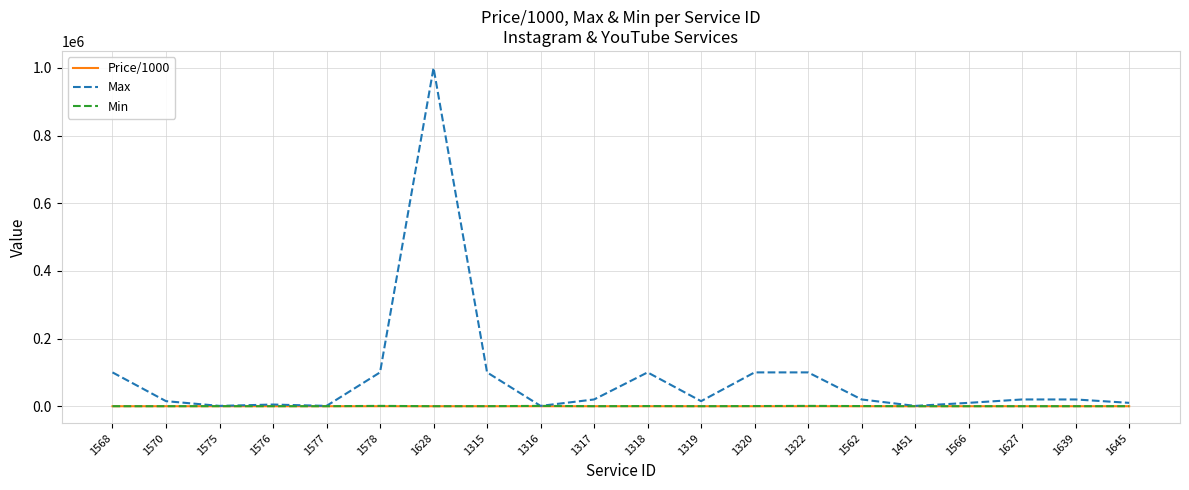

What is the sum of the Max values at 1322 and 1568?

200000.0